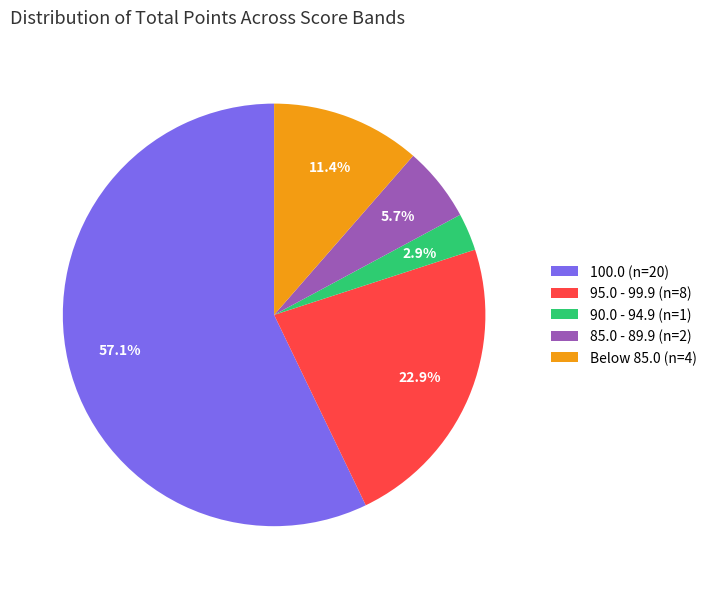

Count the number of slices in the pie.

5